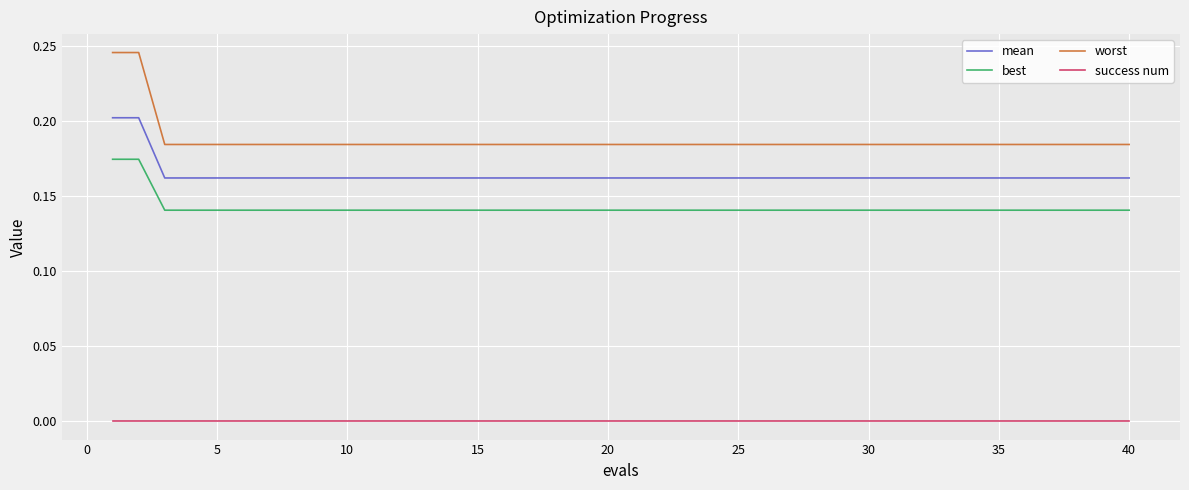

True or false: worst and success num cross at least once.

False